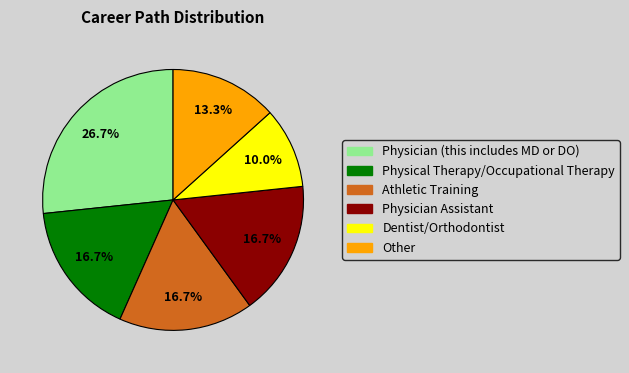

Which category has the biggest portion of the pie?

Physician (this includes MD or DO)